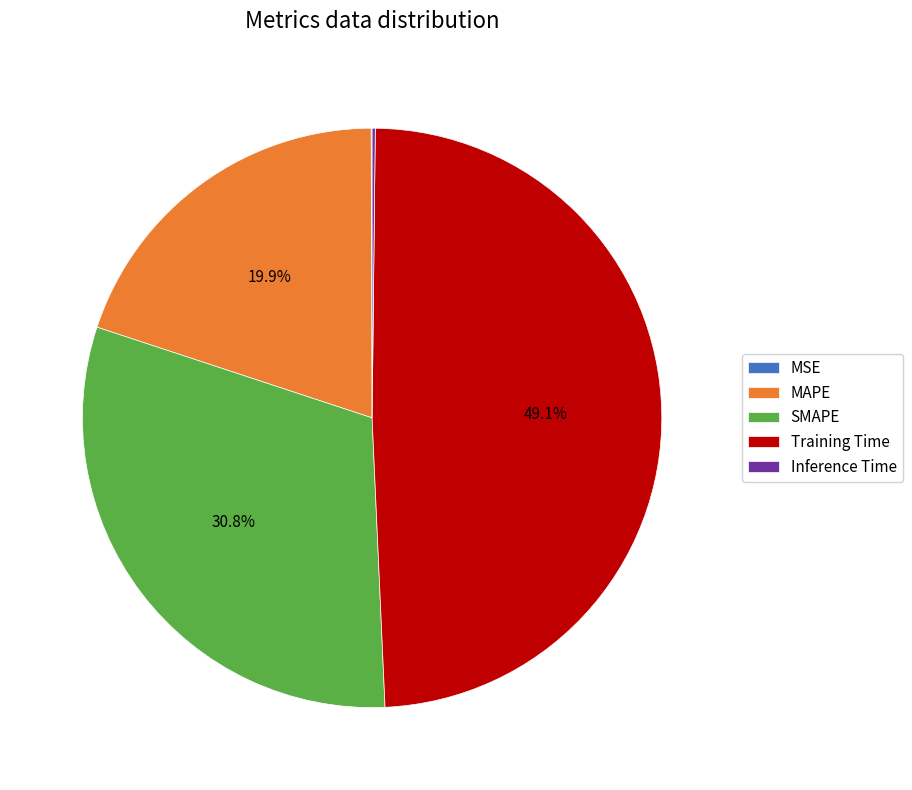

What is the ratio of the value at SMAPE to the value at Training Time?

0.6